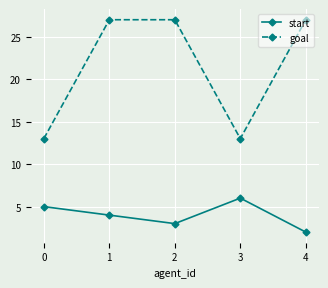

What is the sum of the start values at 3 and 2?

9